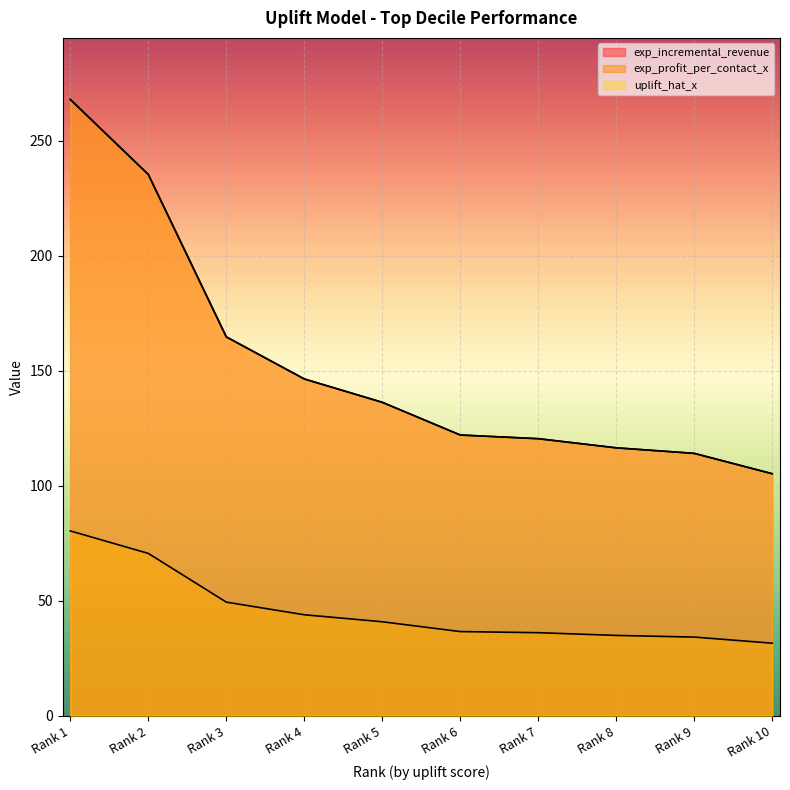

At which category is the sum across all series the highest?

Rank 1